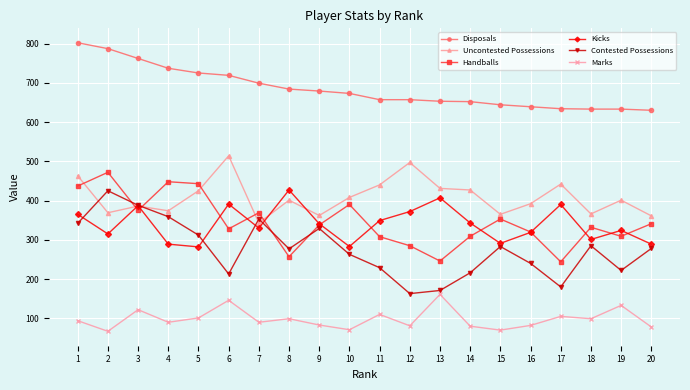

At 14, list the series in order from largest to smallest.

Disposals, Uncontested Possessions, Kicks, Handballs, Contested Possessions, Marks